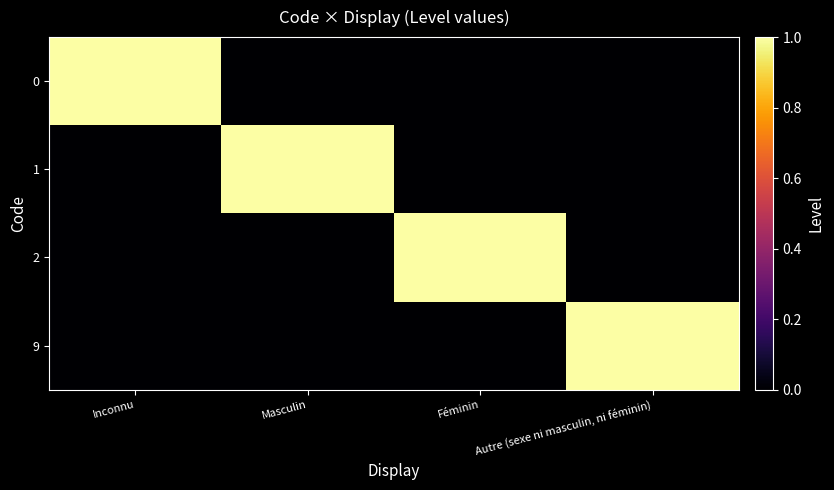

Rank the series by their maximum value, from highest to lowest.

0, 1, 2, 9